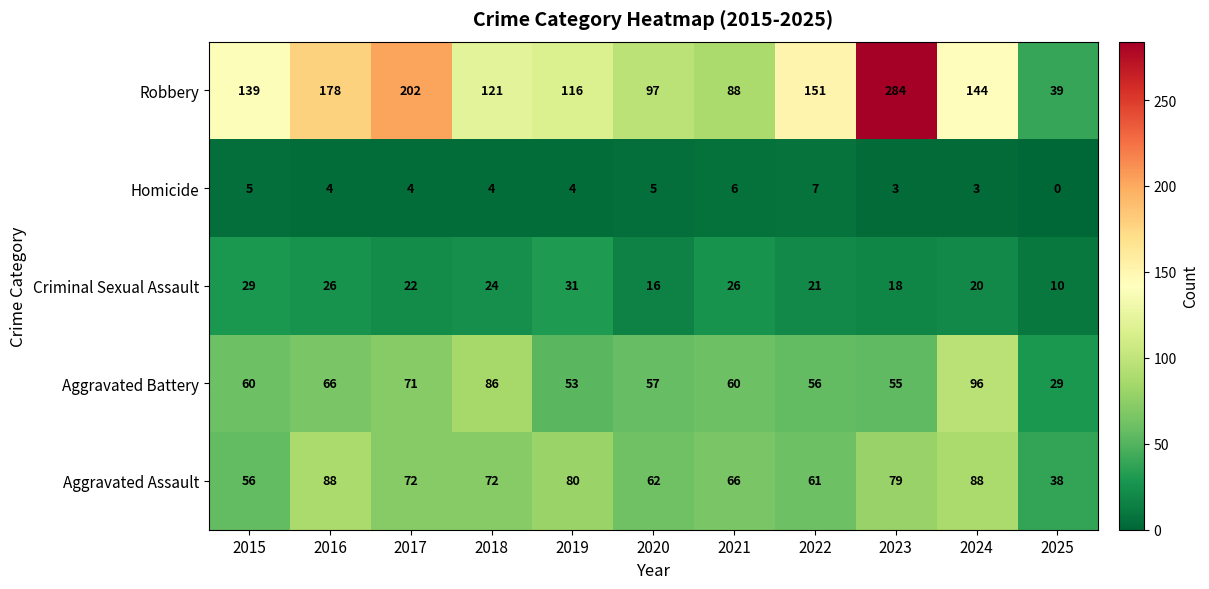

Which series changed the most between 2020 and 2022?

Robbery